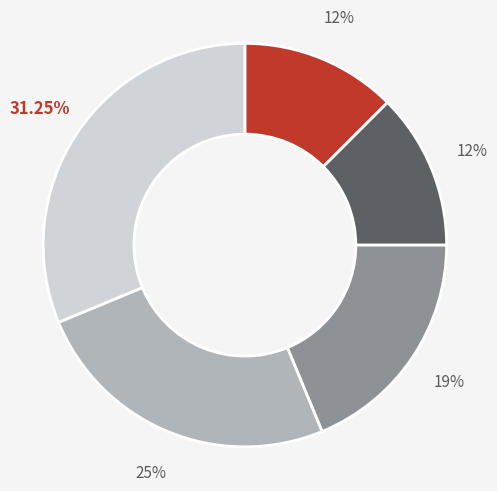

Is there a majority slice in this chart?

No